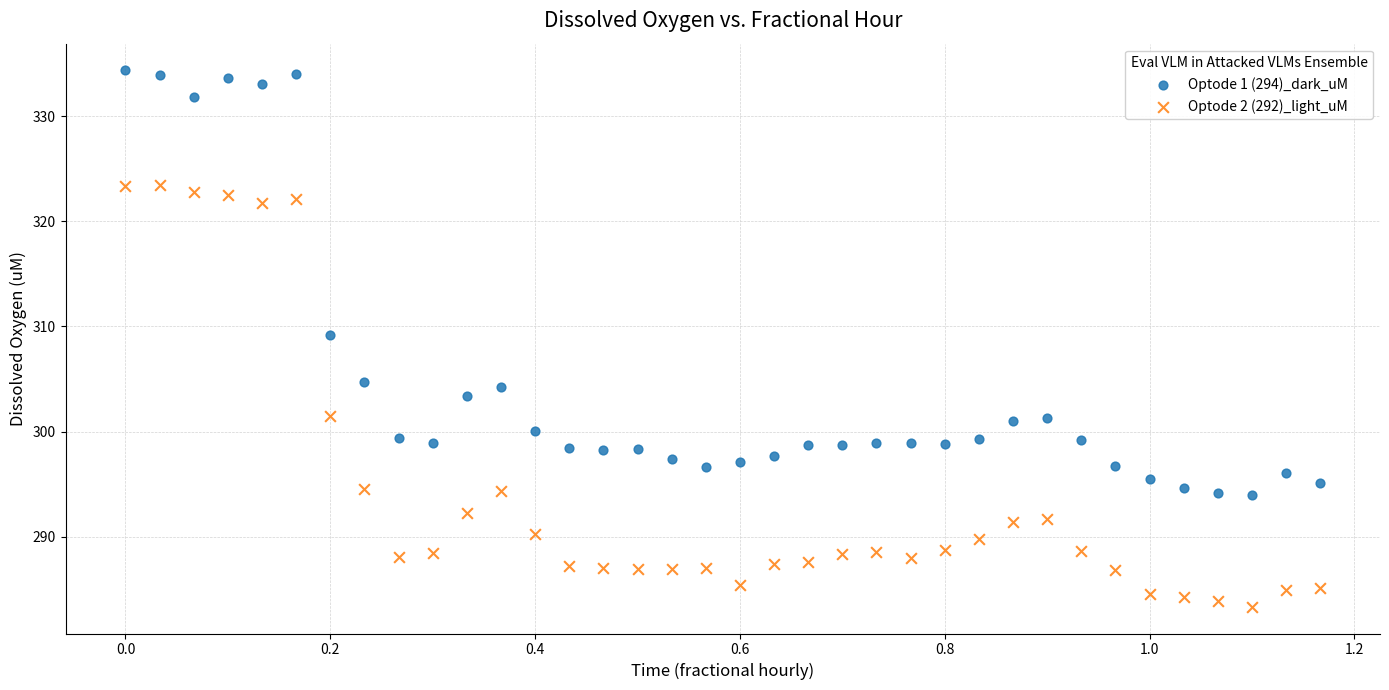

Across all series, what Y value is closest to 308?

309.2